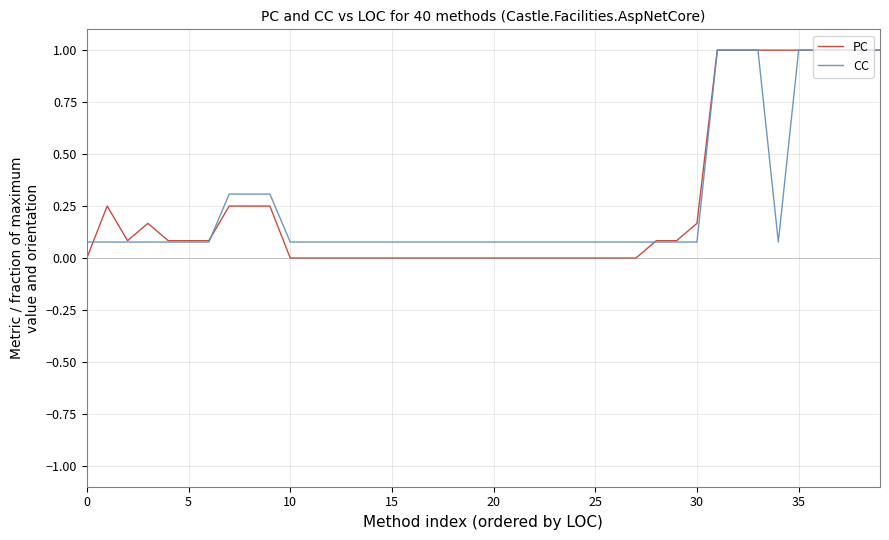

Which series has the largest range (max minus min)?

PC